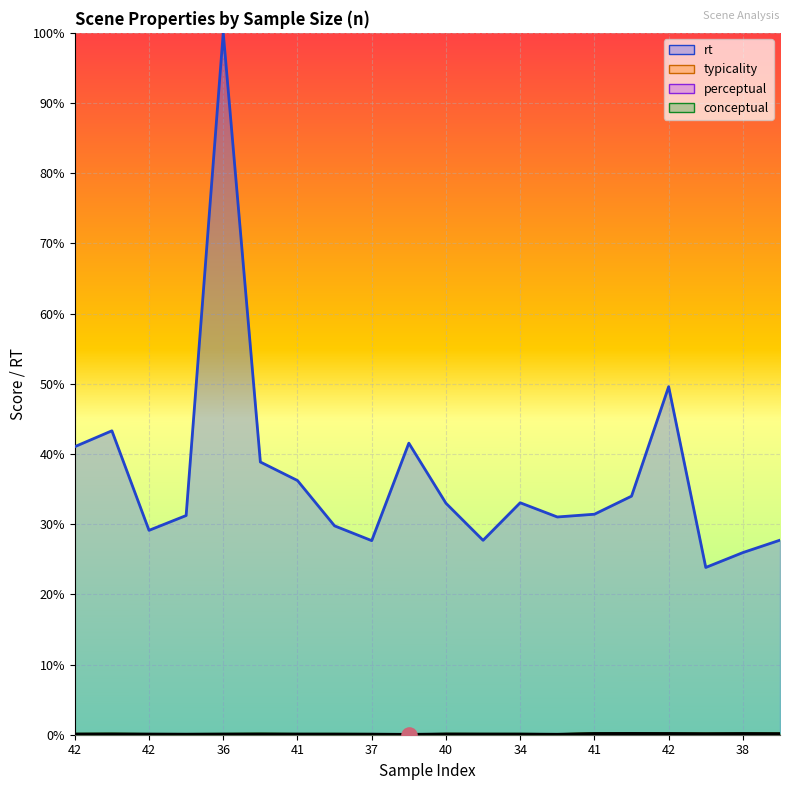

Which series contains the highest Y value?

rt